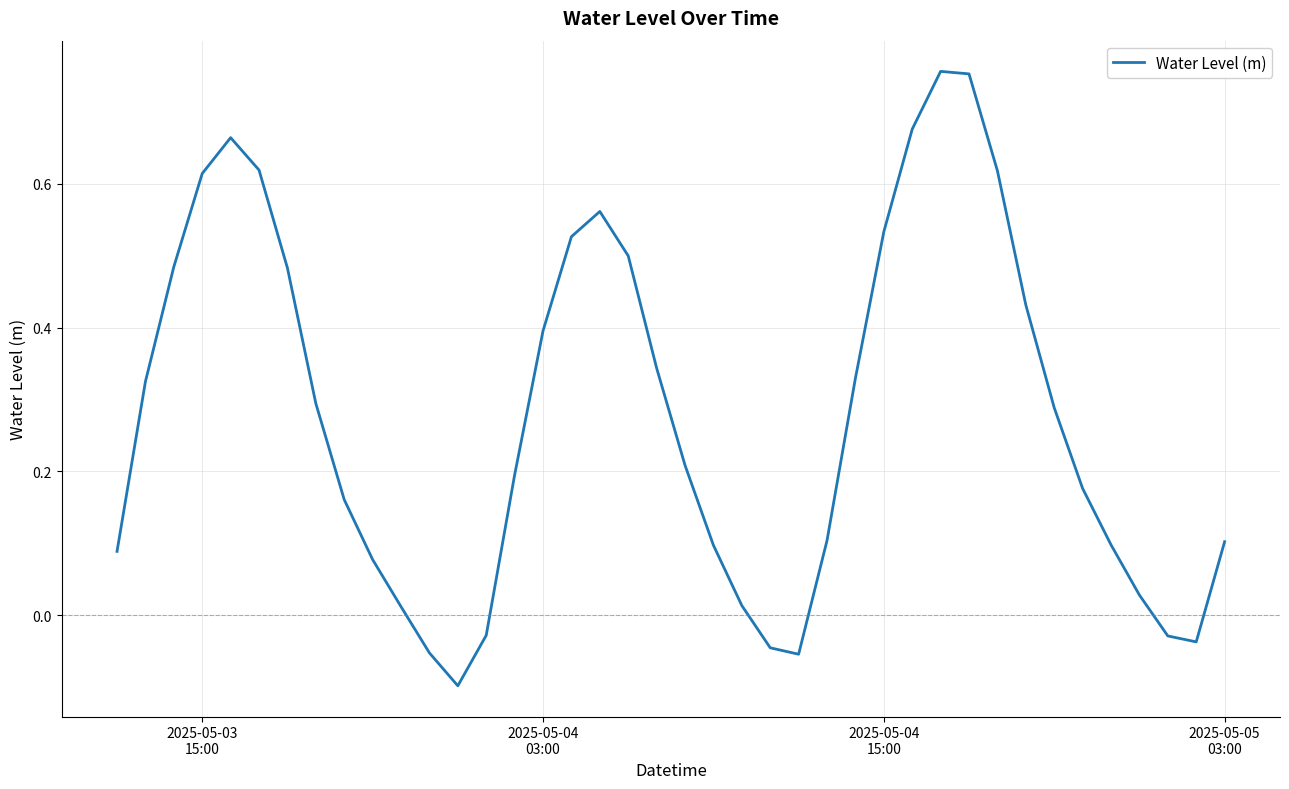

How many negative values are there?

7